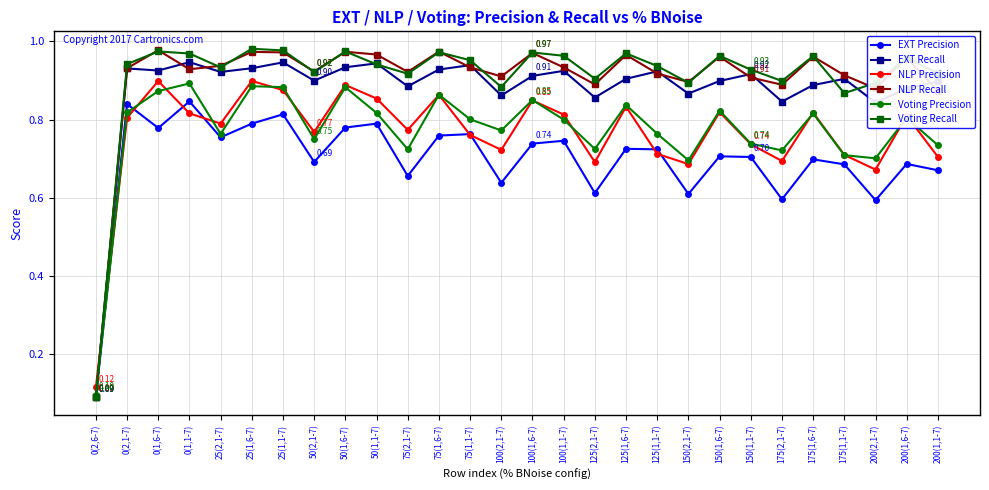

Which category has the lowest value in the NLP Precision series?

0(2,6-7)